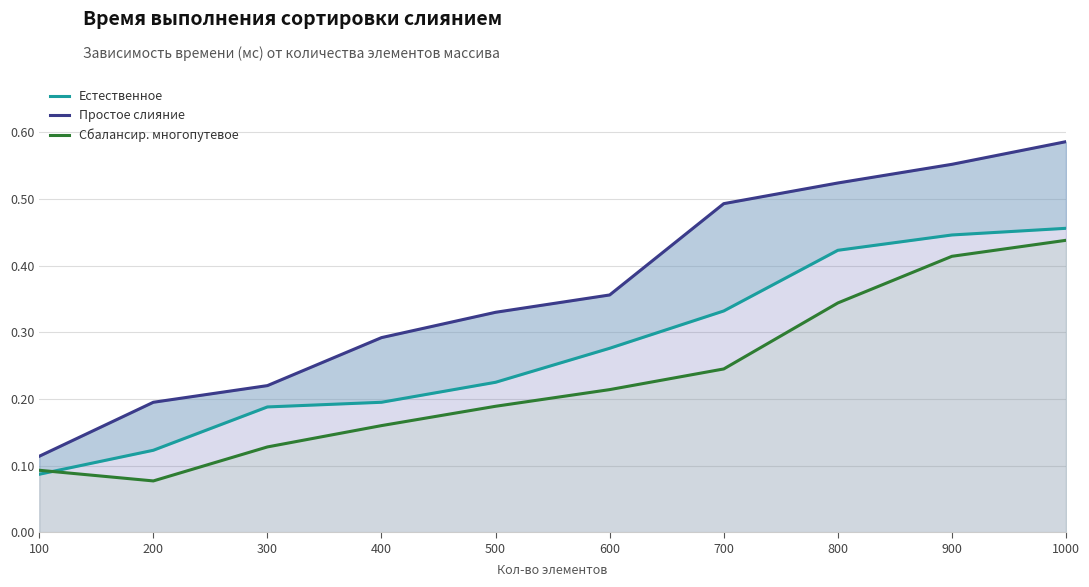

The value of Простое слияние at 900 is 0.6. True or false?

True